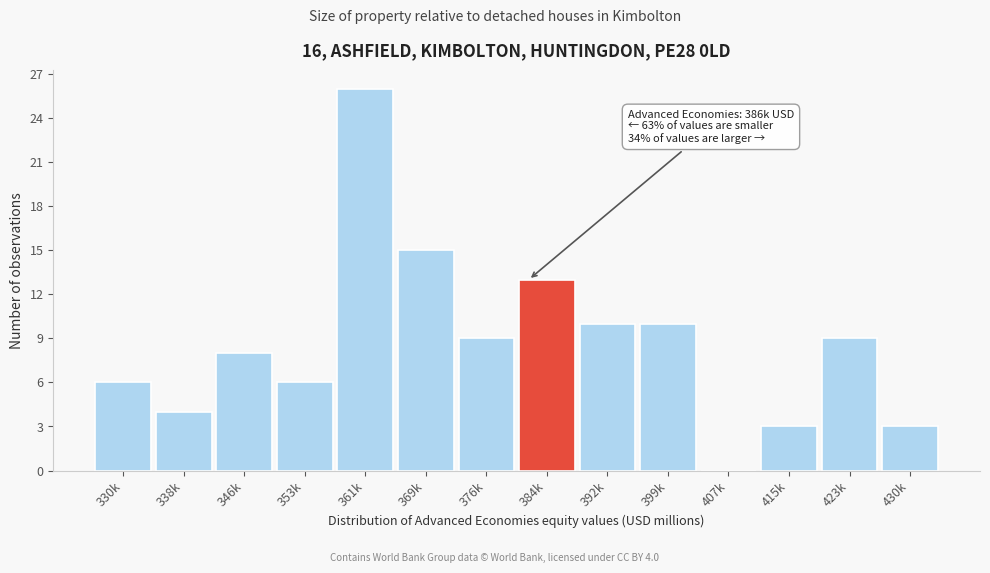

Reading left to right, what are all the values shown in this chart?

330k=6	338k=4	346k=8	353k=6	361k=26	369k=15	376k=9	384k=13	392k=10	399k=10	407k=0	415k=3	423k=9	430k=3